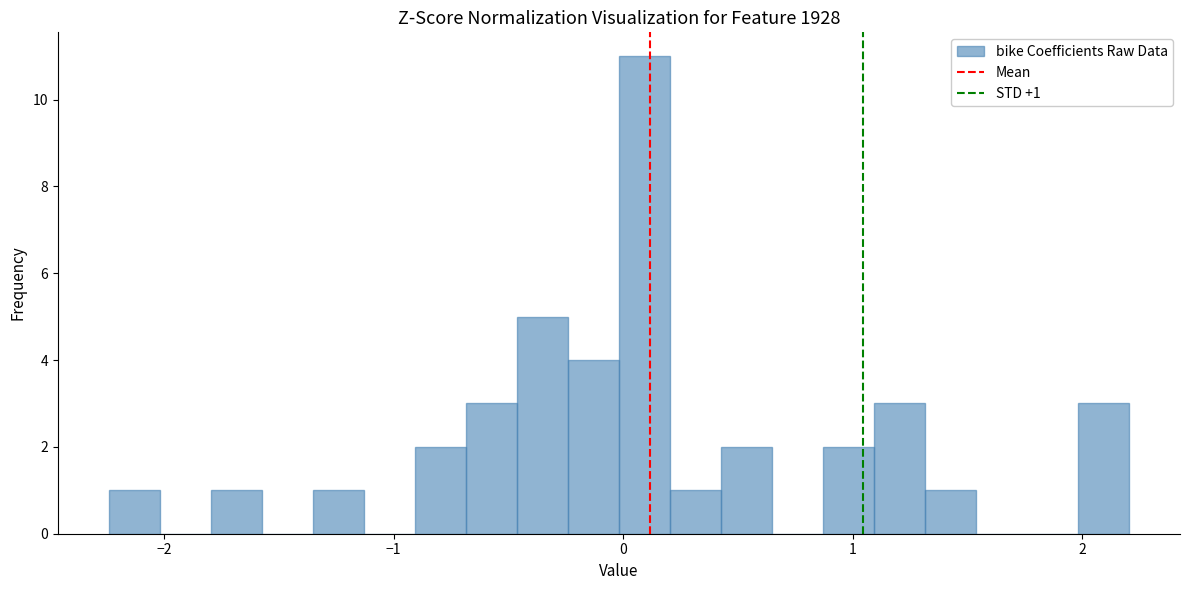

Read against the x-axis, roughly where is the centre of the tallest bar?

0.1